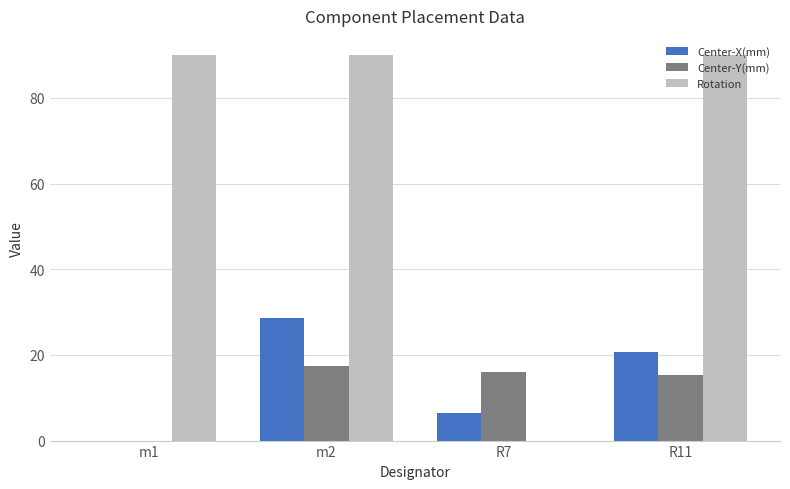

Is it true that Center-Y(mm) equals 21.1 at R11?

False